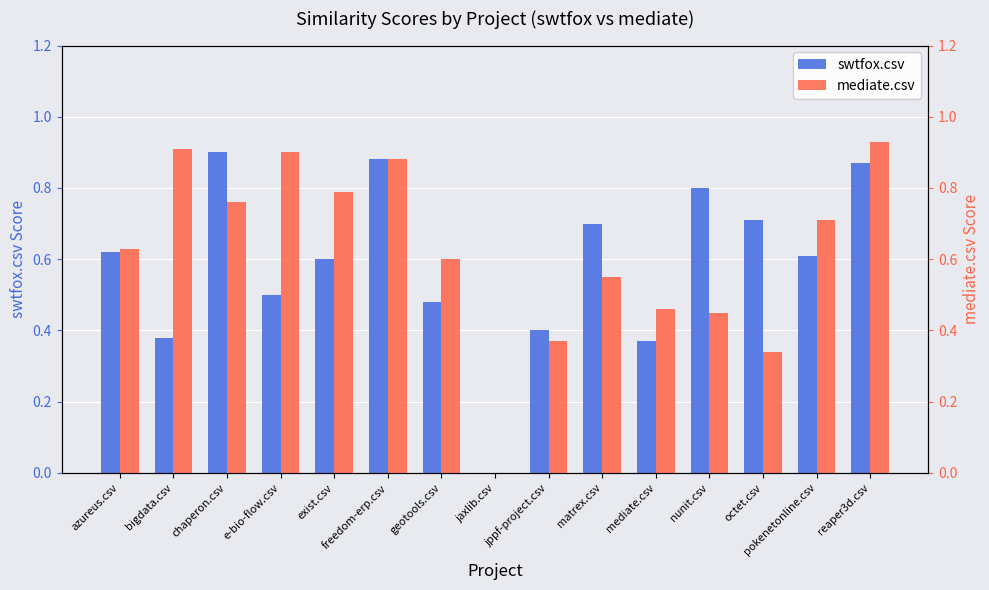

At which label is mediate.csv closest to 0?

jaxlib.csv